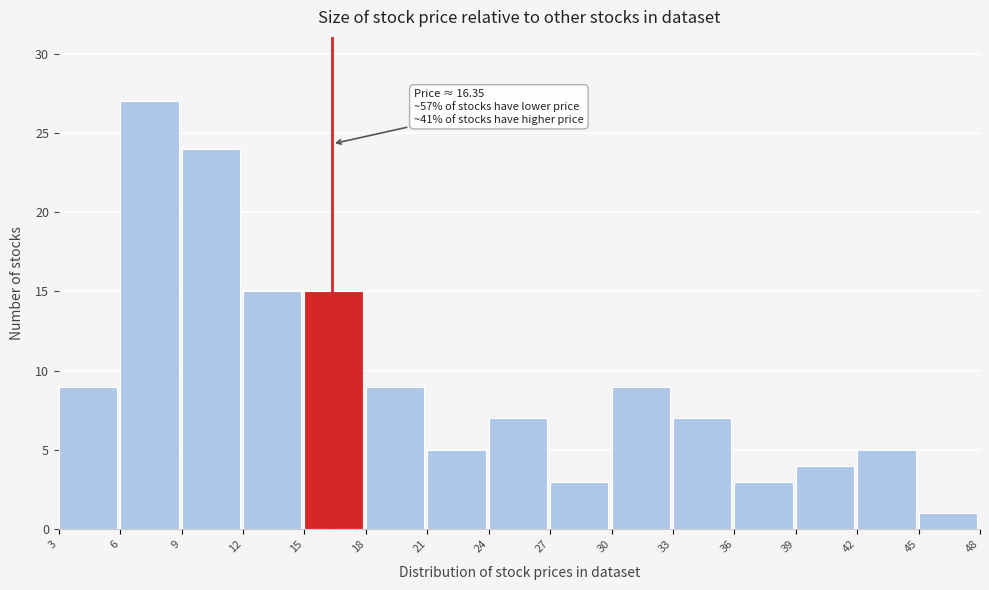

Which range on the x-axis has the tallest bar?

6 to 9